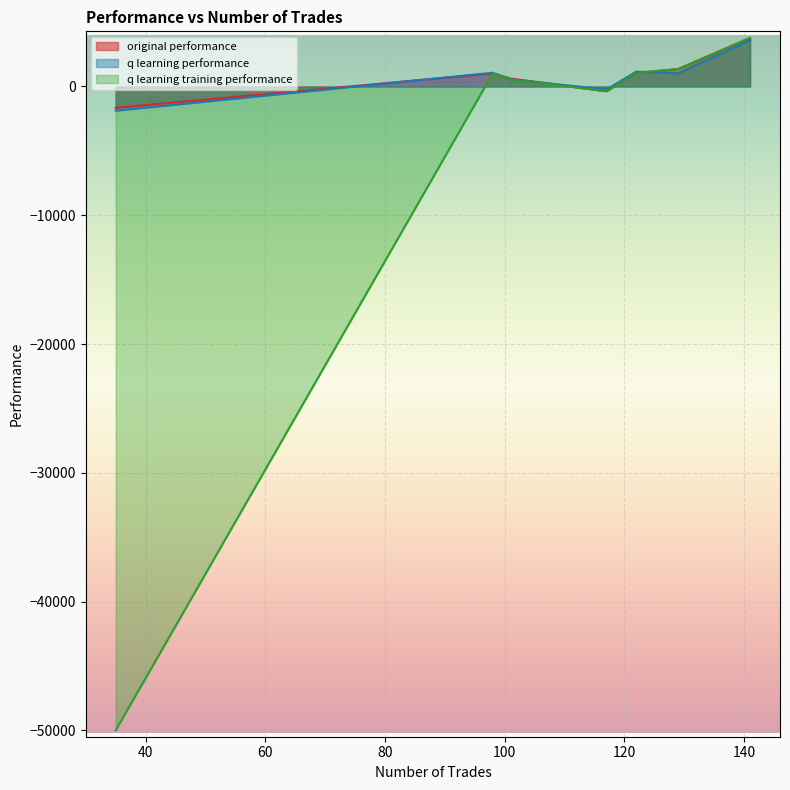

Reading left to right, extract all data points from this chart.

original performance: 122=1050.4	129=1359.7	117=-365.4	98=1019.2	141=3756.9	101=617.5	35=-1658.5
q learning performance: 122=1158.1	129=1019.8	117=-233.6	98=1067.3	141=3595.6	101=551.7	35=-1878.7
q learning training performance: 122=1050.4	129=1359.7	117=-365.4	98=1019.2	141=3784.1	101=551.7	35=-50000.0